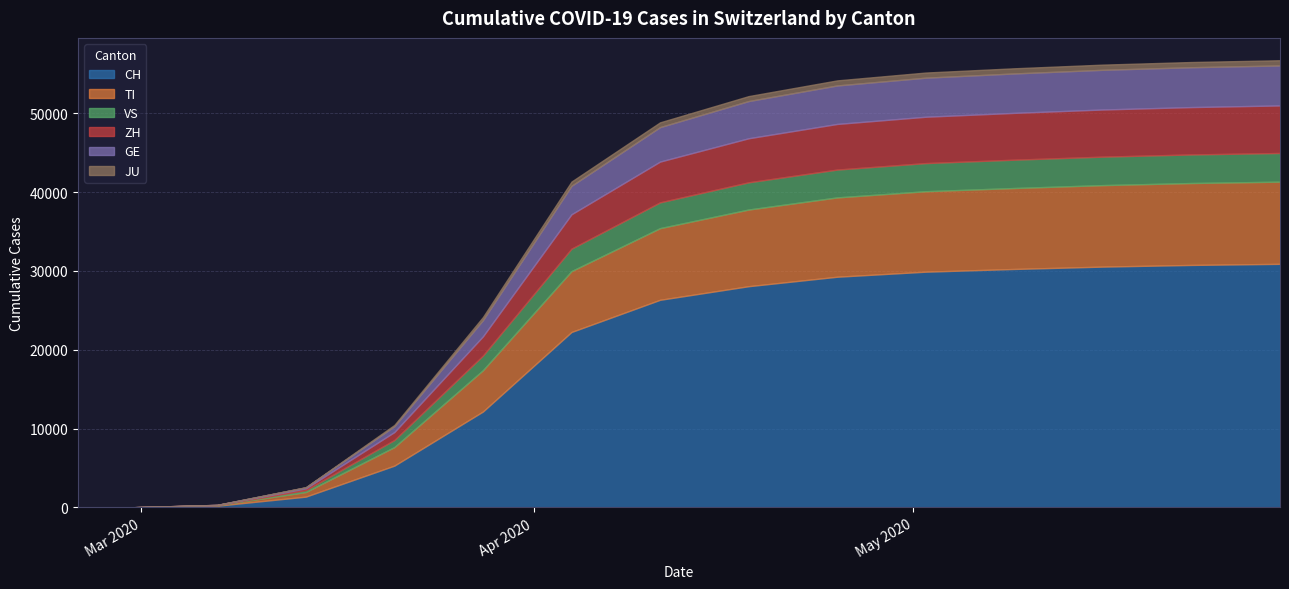

Reading left to right, extract all data points from this chart.

CH: 2020-02-25=0	2020-02-29=0	2020-03-07=210	2020-03-14=1359	2020-03-21=5294	2020-03-28=12161	2020-04-04=22253	2020-04-11=26336	2020-04-18=28063	2020-04-25=29264	2020-05-02=29905	2020-05-09=30250	2020-05-16=30549	2020-05-23=30761	2020-05-30=30900
TI: 2020-02-25=0	2020-02-29=0	2020-03-07=61	2020-03-14=589	2020-03-21=2356	2020-03-28=5241	2020-04-04=7726	2020-04-11=9096	2020-04-18=9730	2020-04-25=10067	2020-05-02=10211	2020-05-09=10272	2020-05-16=10342	2020-05-23=10395	2020-05-30=10430
VS: 2020-02-25=0	2020-02-29=0	2020-03-07=12	2020-03-14=229	2020-03-21=893	2020-03-28=1856	2020-04-04=2846	2020-04-11=3270	2020-04-18=3451	2020-04-25=3530	2020-05-02=3567	2020-05-09=3594	2020-05-16=3611	2020-05-23=3625	2020-05-30=3636
ZH: 2020-02-25=0	2020-02-29=0	2020-03-07=22	2020-03-14=226	2020-03-21=1014	2020-03-28=2441	2020-04-04=4363	2020-04-11=5174	2020-04-18=5590	2020-04-25=5791	2020-05-02=5883	2020-05-09=5941	2020-05-16=5983	2020-05-23=6011	2020-05-30=6034
GE: 2020-02-25=0	2020-02-29=0	2020-03-07=7	2020-03-14=133	2020-03-21=745	2020-03-28=2063	2020-04-04=3617	2020-04-11=4373	2020-04-18=4724	2020-04-25=4884	2020-05-02=4958	2020-05-09=5003	2020-05-16=5037	2020-05-23=5058	2020-05-30=5074
JU: 2020-02-25=0	2020-02-29=0	2020-03-07=1	2020-03-14=23	2020-03-21=157	2020-03-28=388	2020-04-04=534	2020-04-11=607	2020-04-18=626	2020-04-25=643	2020-05-02=650	2020-05-09=654	2020-05-16=657	2020-05-23=659	2020-05-30=661